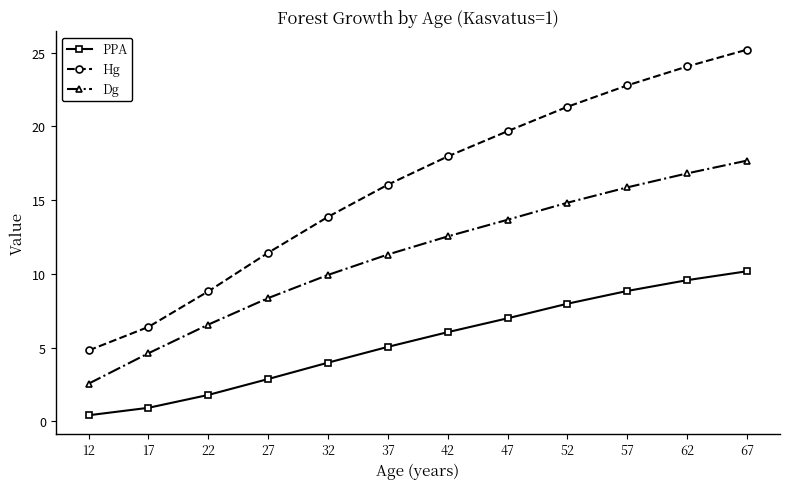

True or false: Hg has a value of 18.5 at 32.

False